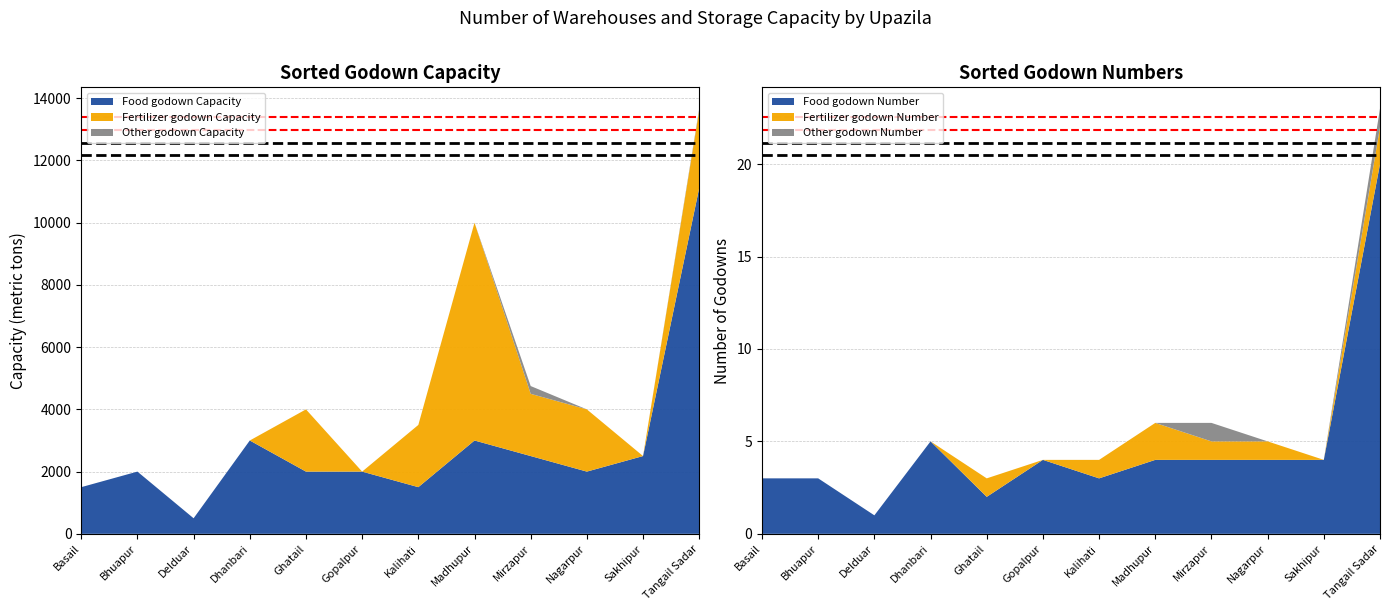

Reading left to right, what are all the values shown in this chart?

Food godown Capacity: 1500	2000	500	3000	2000	2000	1500	3000	2500	2000	2500	11118
Fertilizer godown Capacity: 0	0	0	0	2000	0	2000	7000	2000	2000	0	2500
Other godown Capacity: 0	0	0	0	0	0	0	0	250	0	0	50
Food godown Number: 3	3	1	5	2	4	3	4	4	4	4	20
Fertilizer godown Number: 0	0	0	0	1	0	1	2	1	1	0	2
Other godown Number: 0	0	0	0	0	0	0	0	1	0	0	1